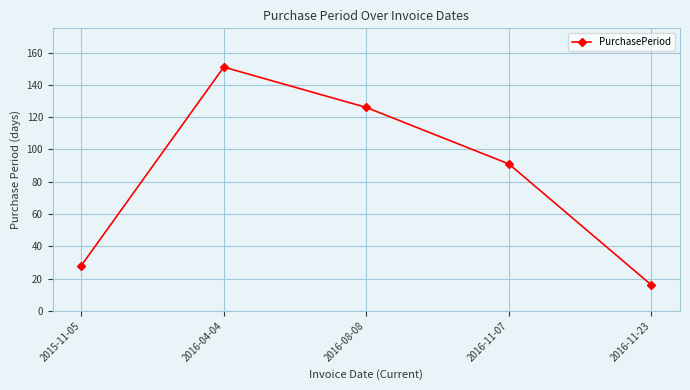

List the labels in order of value, largest first.

2016-04-04, 2016-08-08, 2016-11-07, 2015-11-05, 2016-11-23